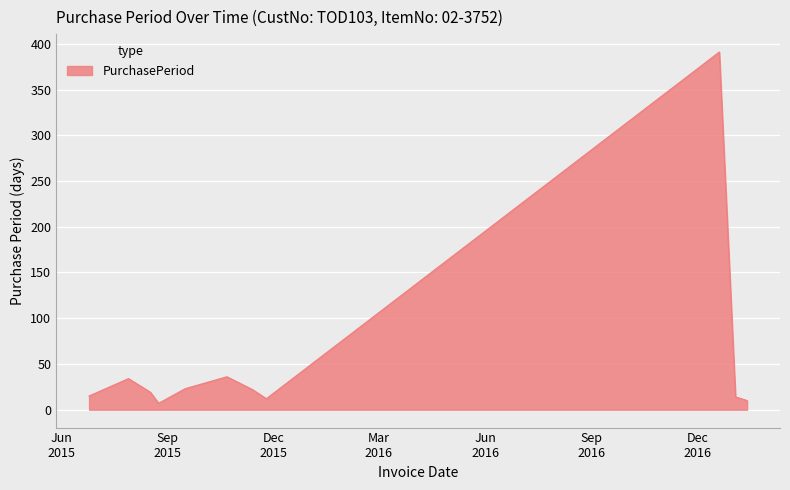

True or false: there are more than 1 points higher than both neighbors.

True